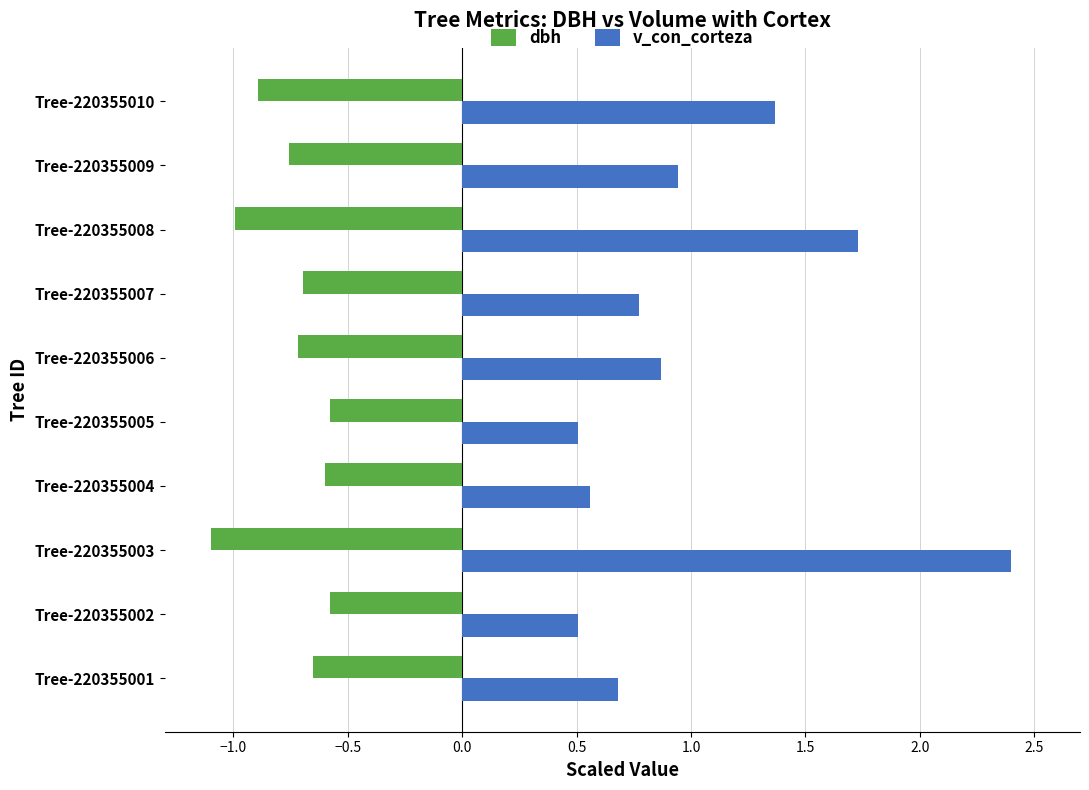

What is the difference between the highest and lowest values at Tree-220355010?

2.3